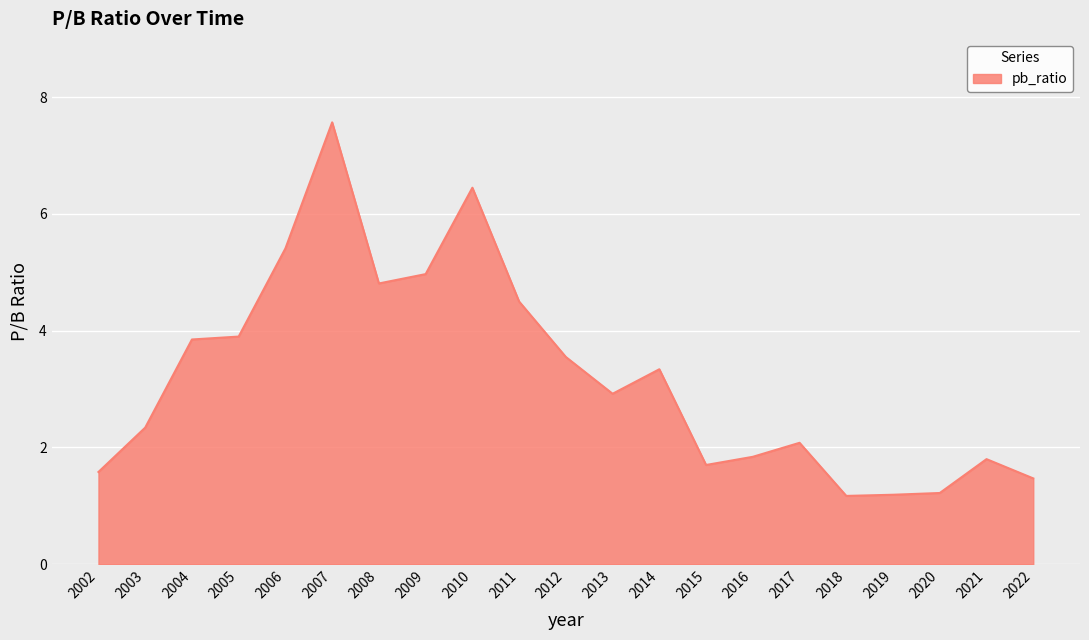

At which label does the data first exceed 2?

2003